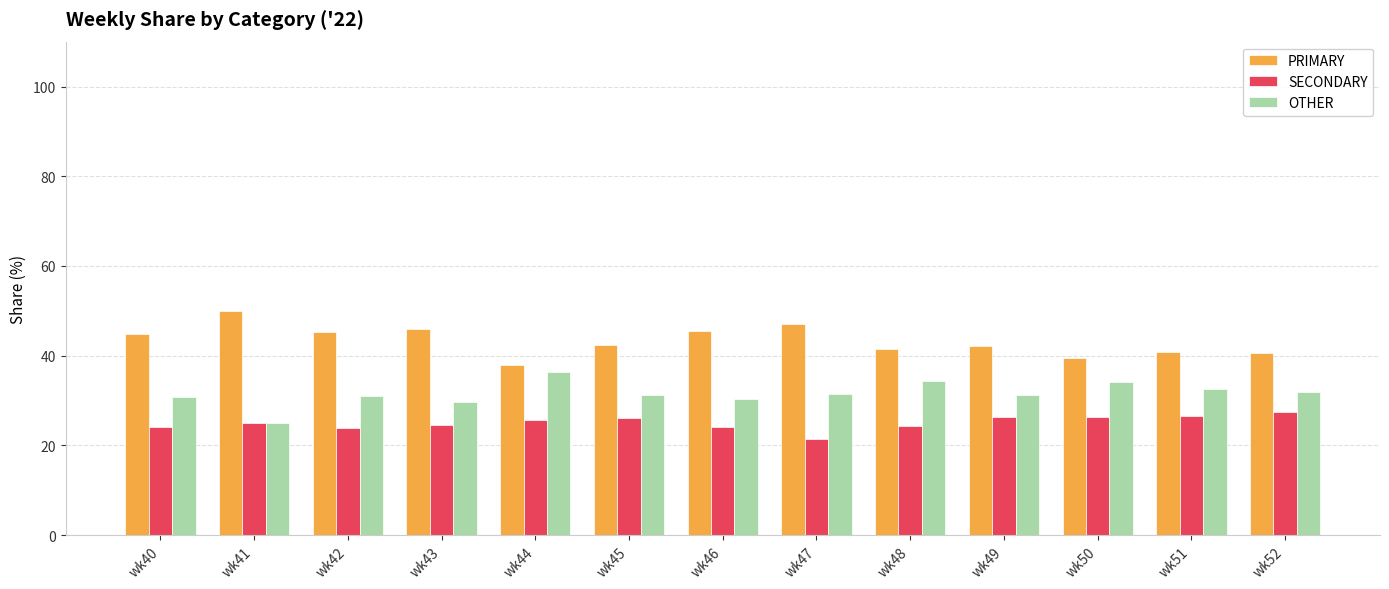

What is the sum of the SECONDARY values at wk52 and wk41?

52.5